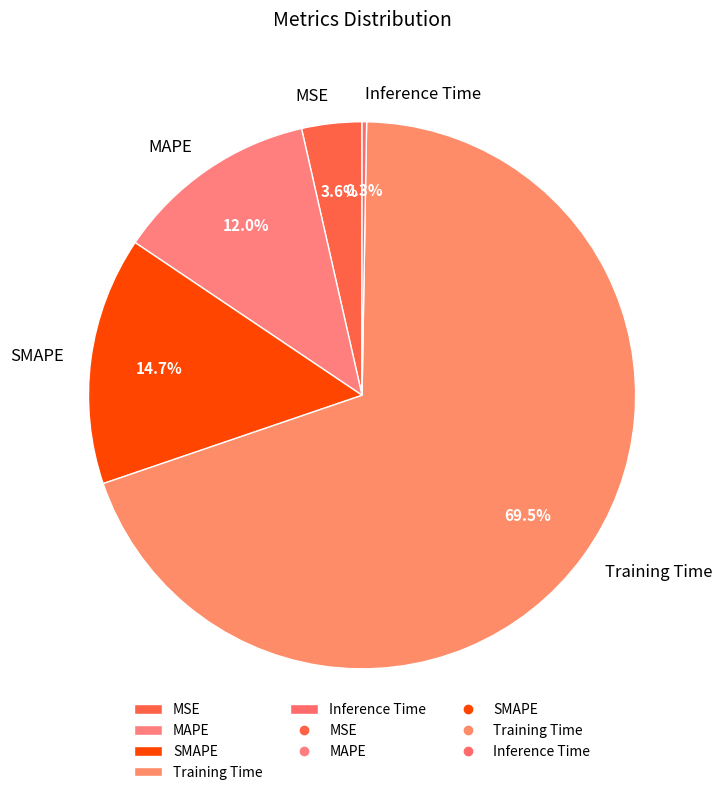

To the nearest percent, what is the average slice percentage?

20%